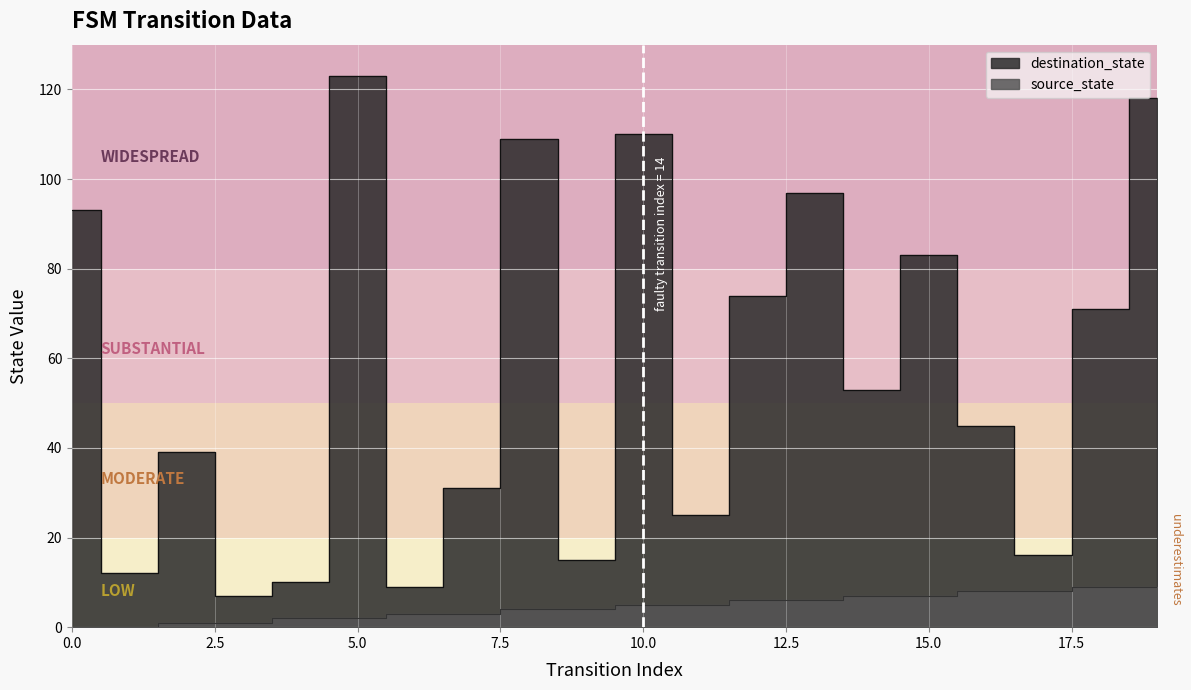

Rank the series by their average value, from lowest to highest.

source_state, destination_state